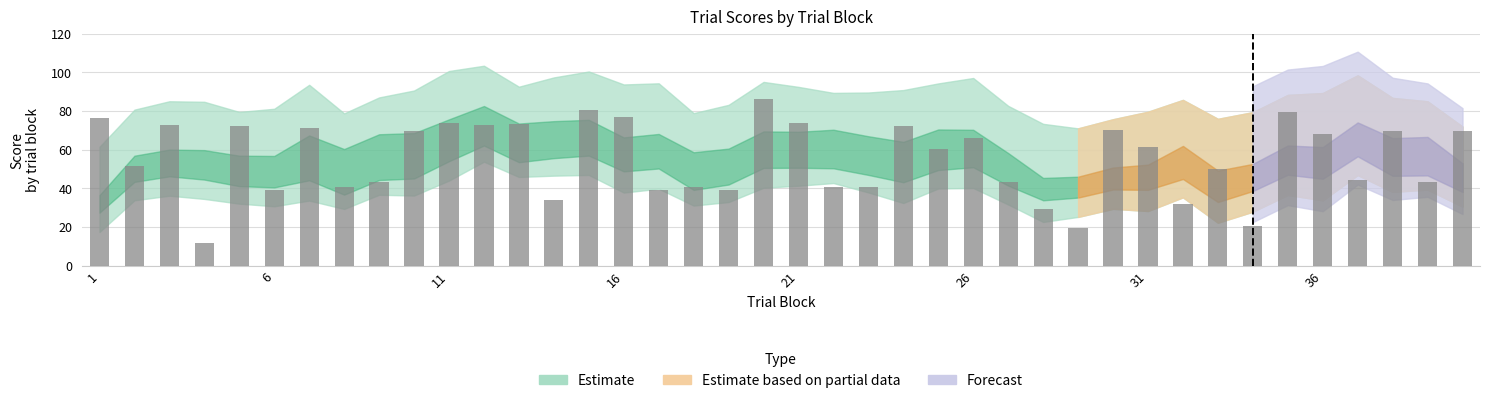

What is the sum of all values?

2221.4